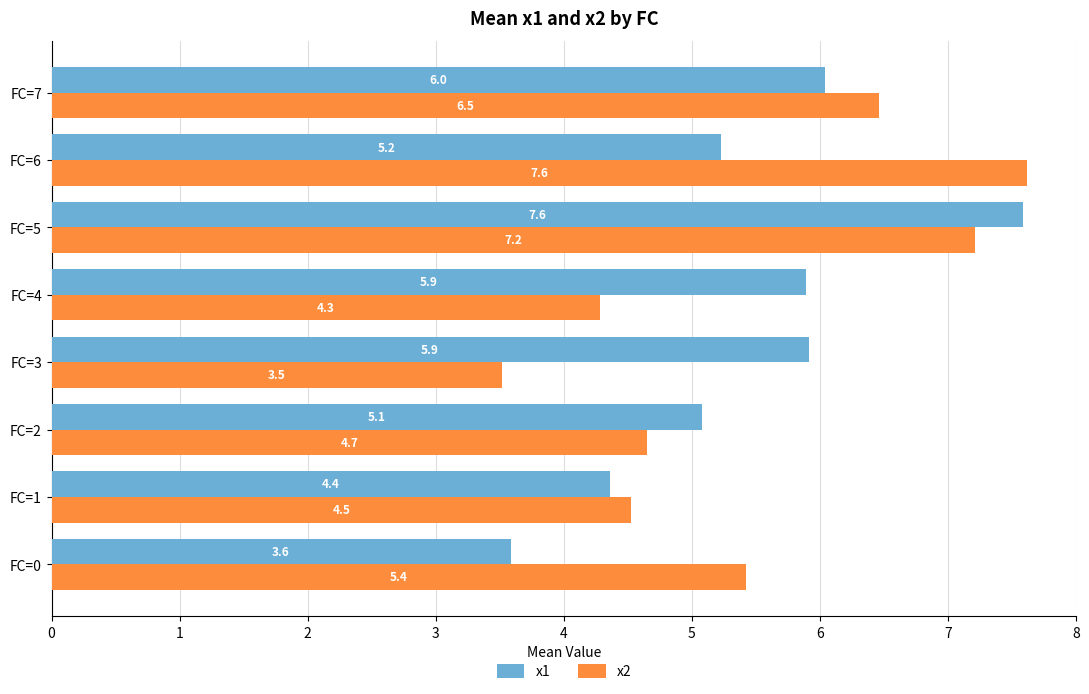

Rank the categories by x2 value from highest to lowest.

FC=6, FC=5, FC=7, FC=0, FC=2, FC=1, FC=4, FC=3